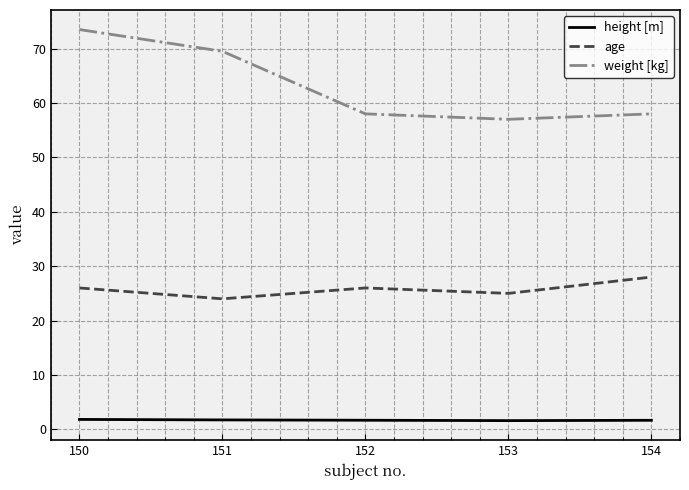

How many lines are shown in the chart?

3